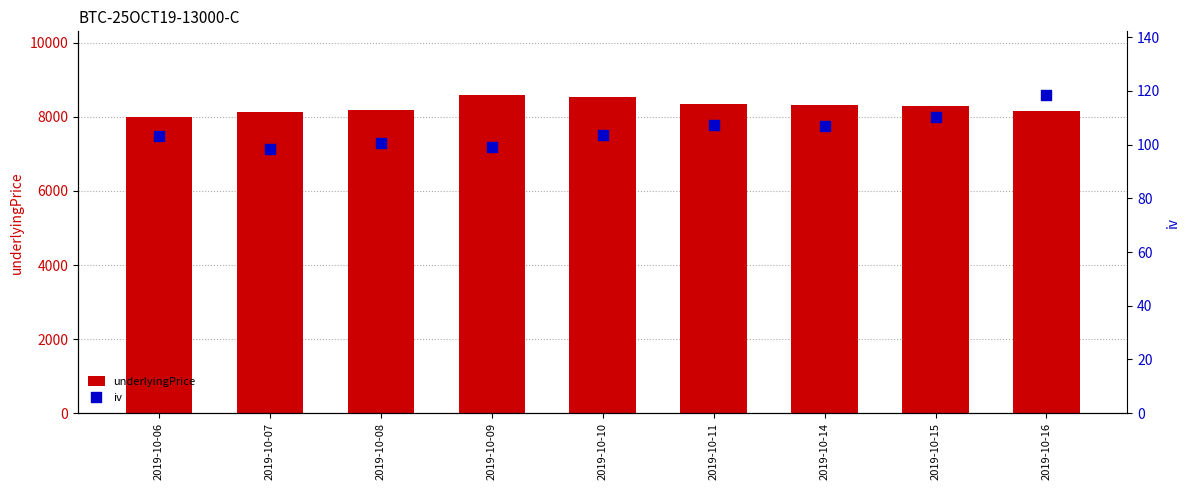

Which series has the largest total across all categories?

underlyingPrice